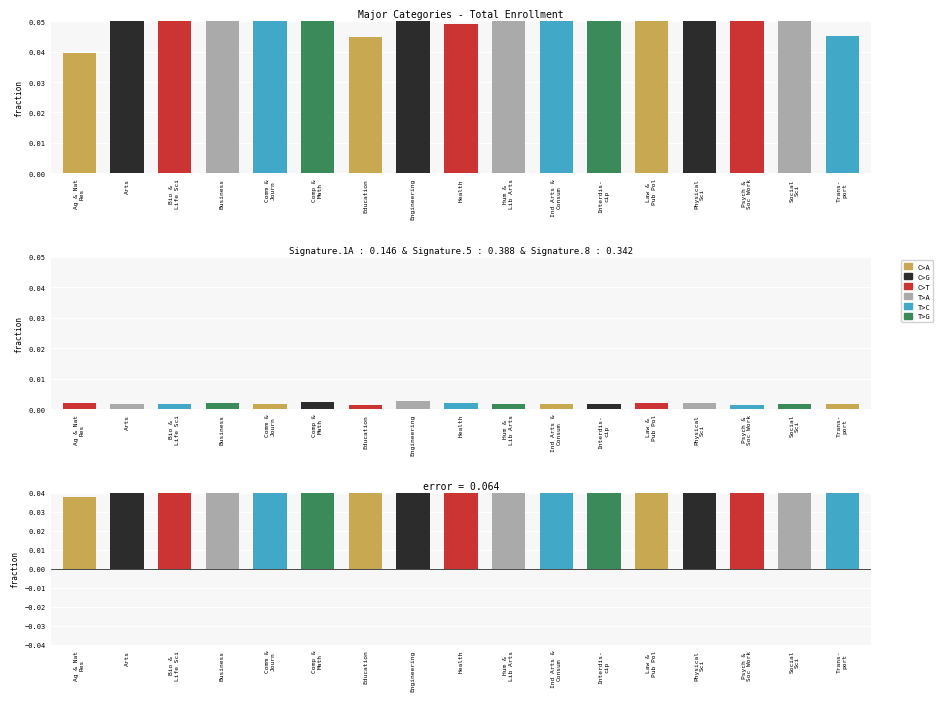

The difference series shows 0.1 at Arts. True or false?

True